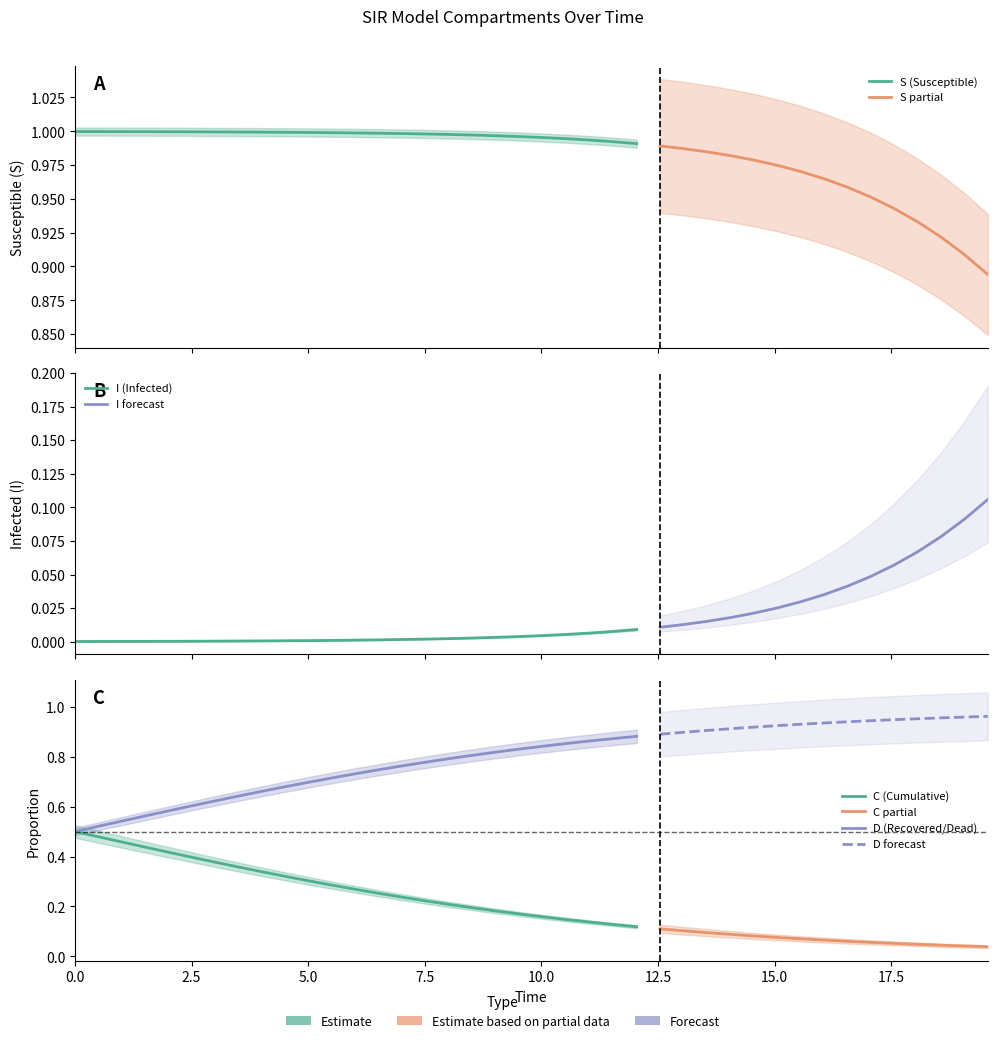

Does the chart have visible grid lines?

No